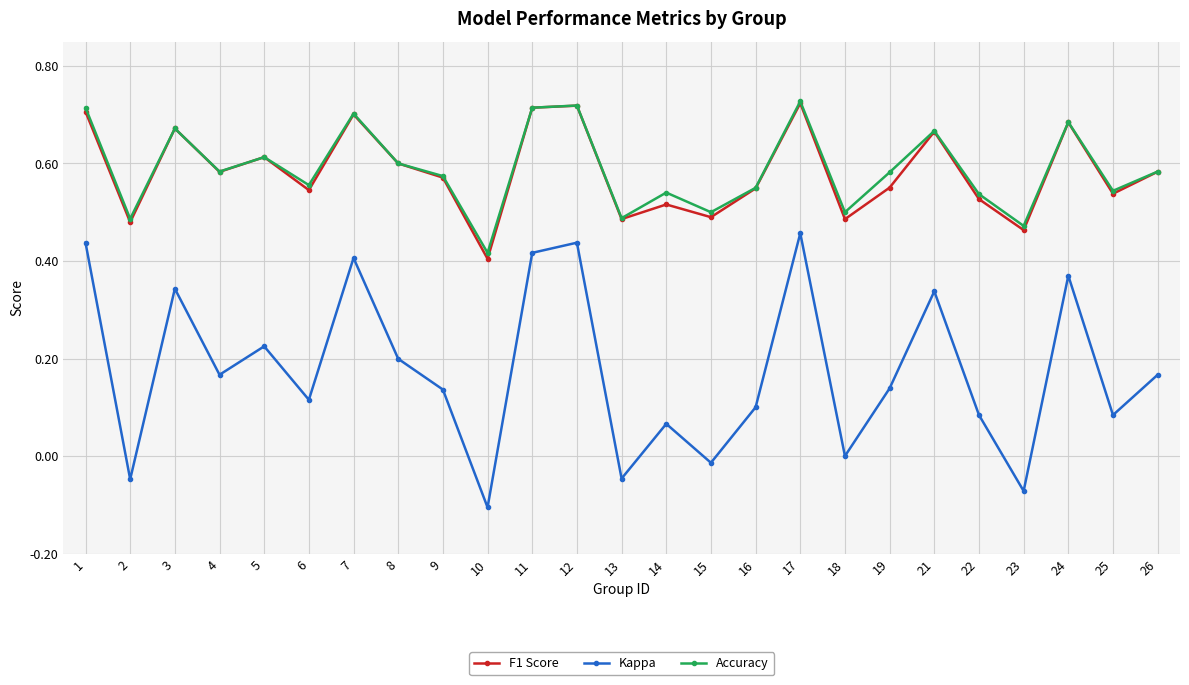

Which series has the largest range (max minus min)?

Kappa